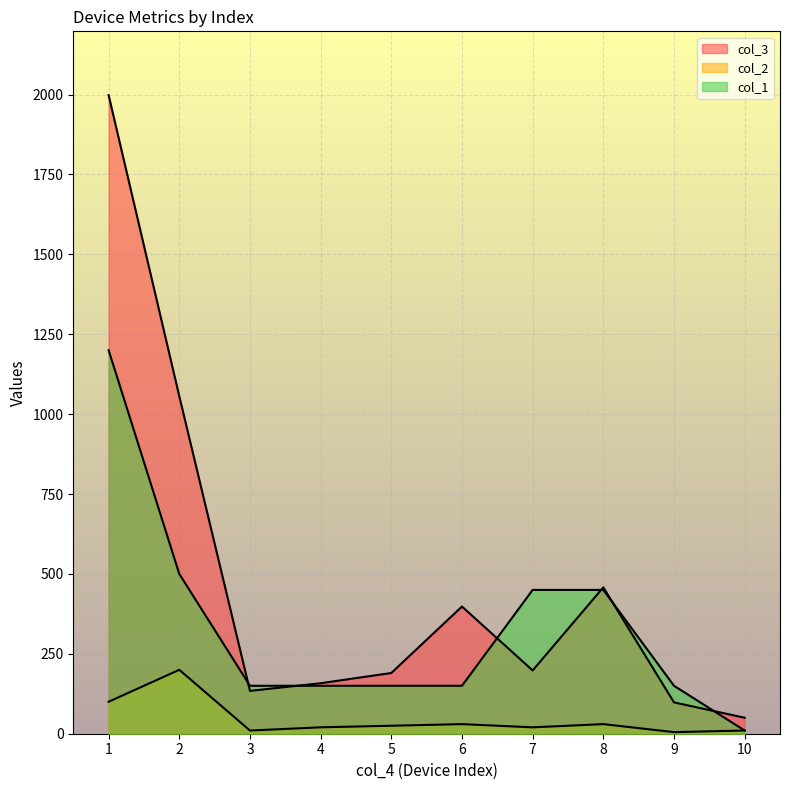

Rank the series by their average value, from highest to lowest.

col_3, col_1, col_2